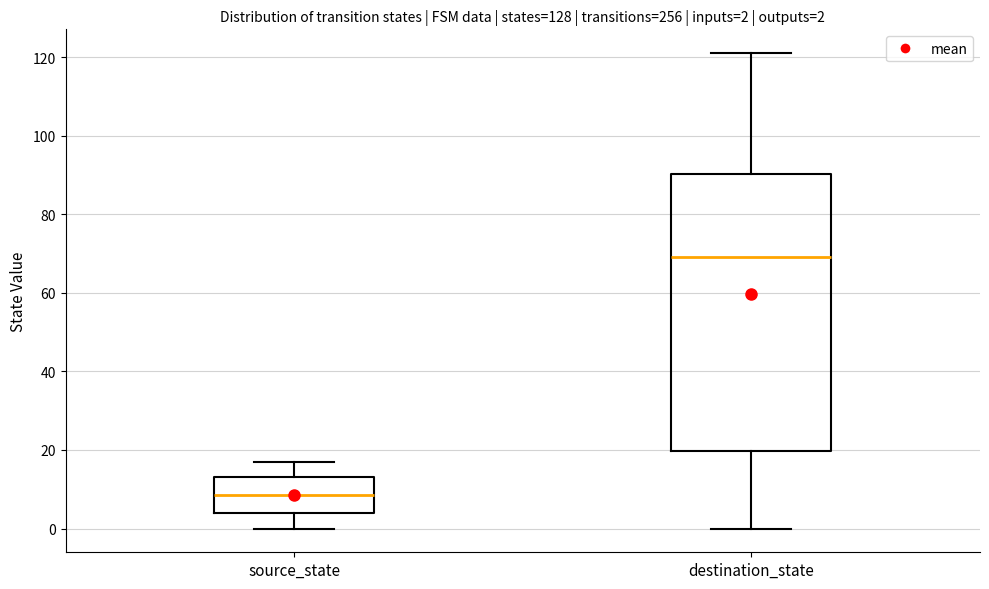

Comparing the boxes themselves (not the whiskers), which one is the tallest?

destination_state